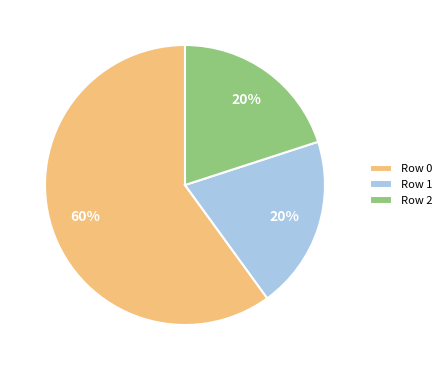

To the nearest percent, what is the difference between the largest and smallest slice percentages?

40%